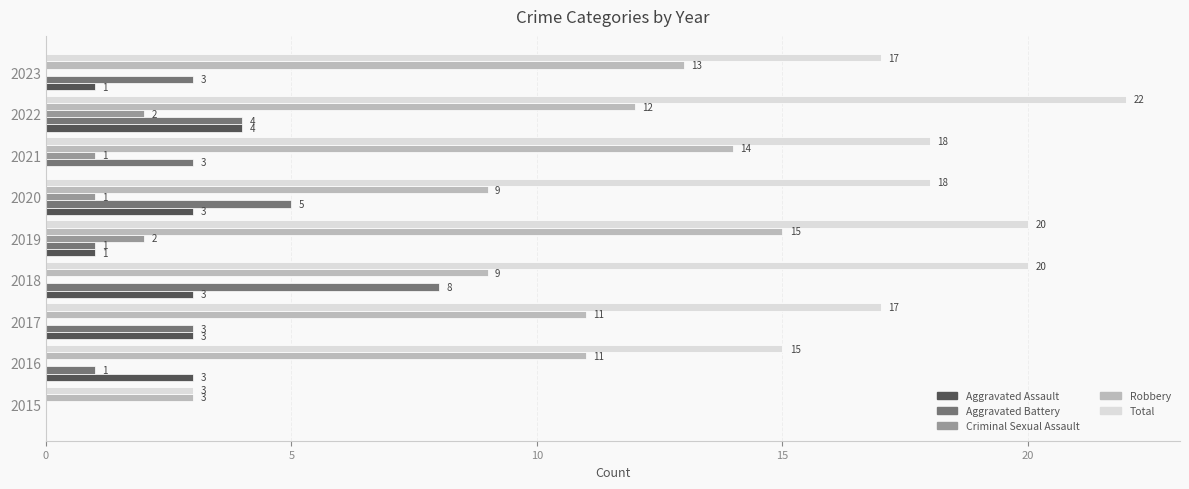

Which label corresponds to the largest value in the chart?

2022